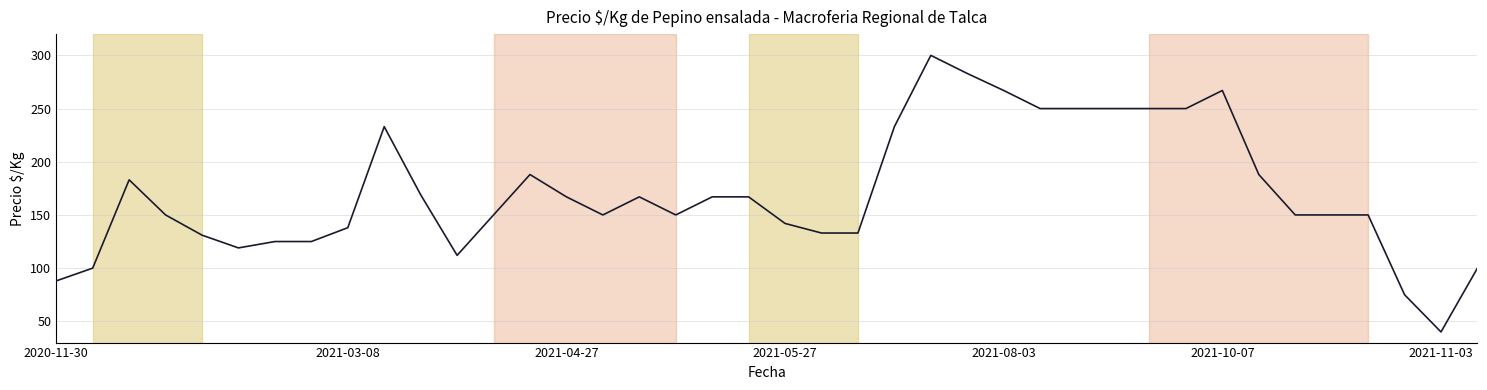

What is the maximum value shown in the chart?

300